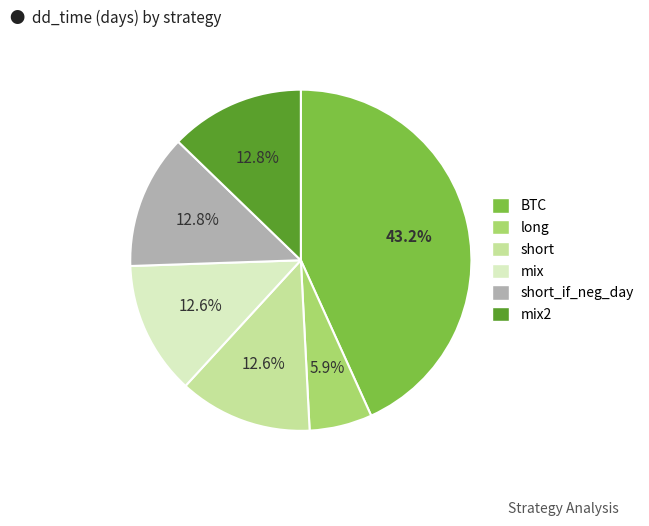

Which has a higher value, mix2 or long?

mix2